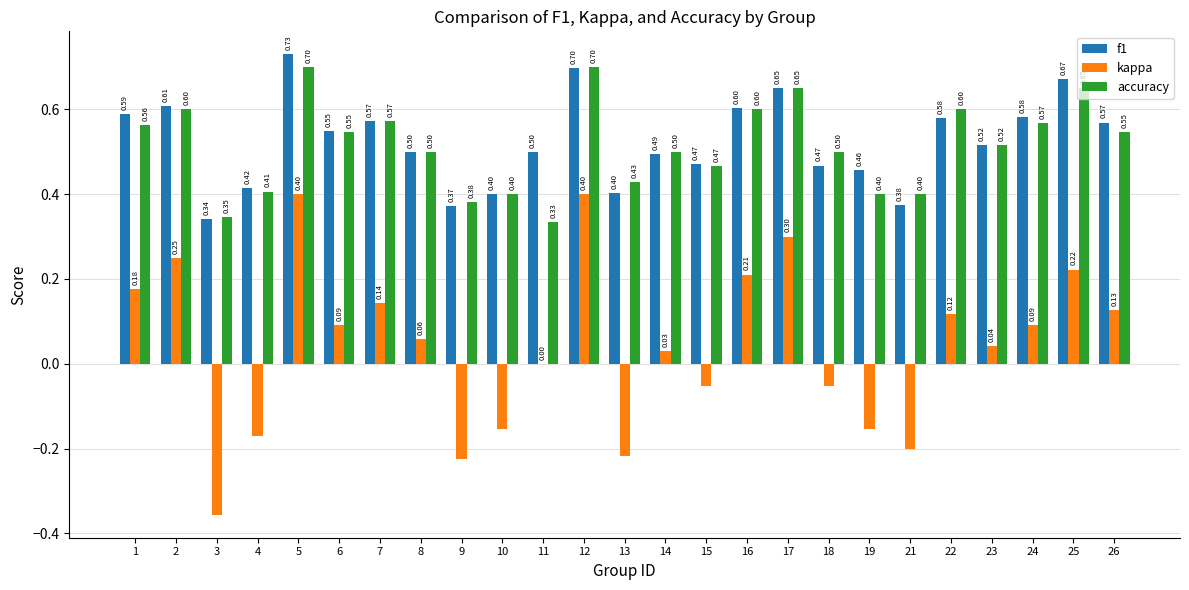

Which series changed the most between 23 and 24?

f1